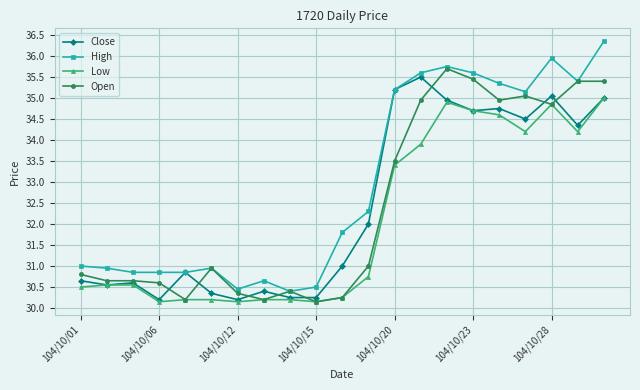

True or false: Low and High cross at least once.

False